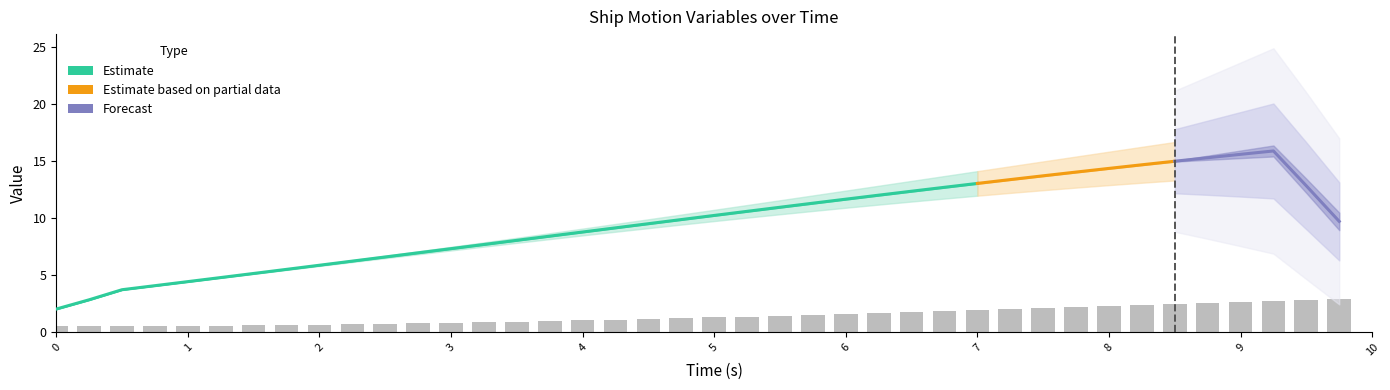

Rank the categories by ψ value from lowest to highest.

0.0, 0.25, 0.5, 0.75, 1.0, 1.25, 1.5, 1.75, 2.0, 2.25, 2.5, 2.75, 3.0, 3.25, 3.5, 3.75, 4.0, 4.25, 4.5, 4.75, 5.0, 5.25, 5.5, 5.75, 6.0, 6.25, 6.5, 6.75, 7.0, 7.25, 7.5, 7.75, 8.0, 8.25, 8.5, 8.75, 9.0, 9.25, 9.5, 9.75